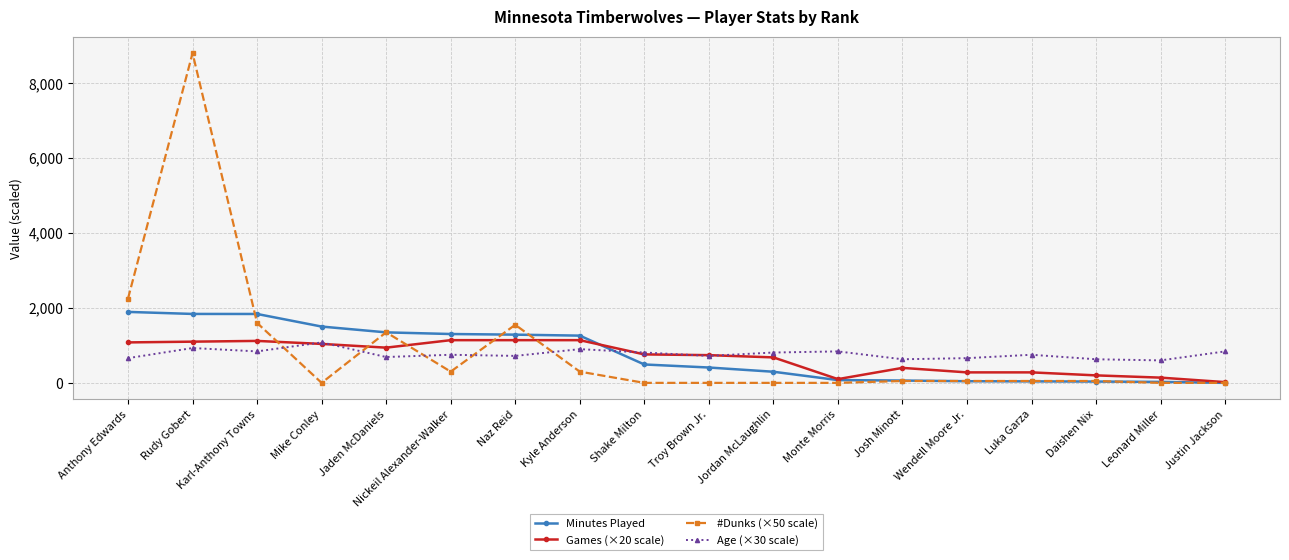

True or false: Age (×30 scale) has a value of 259 at Leonard Miller.

False